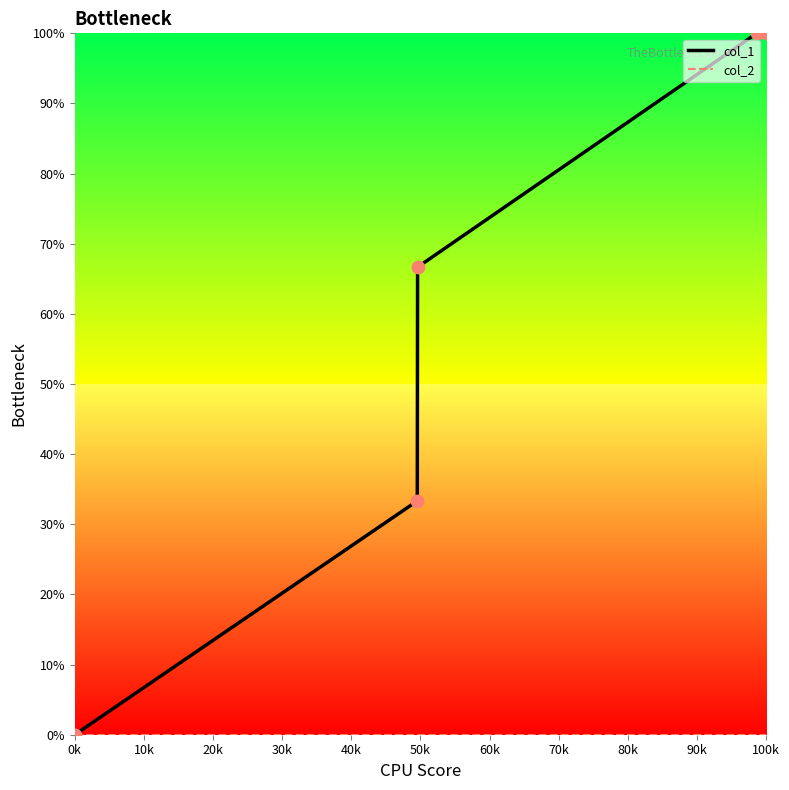

Which series has the largest total across all categories?

col_1